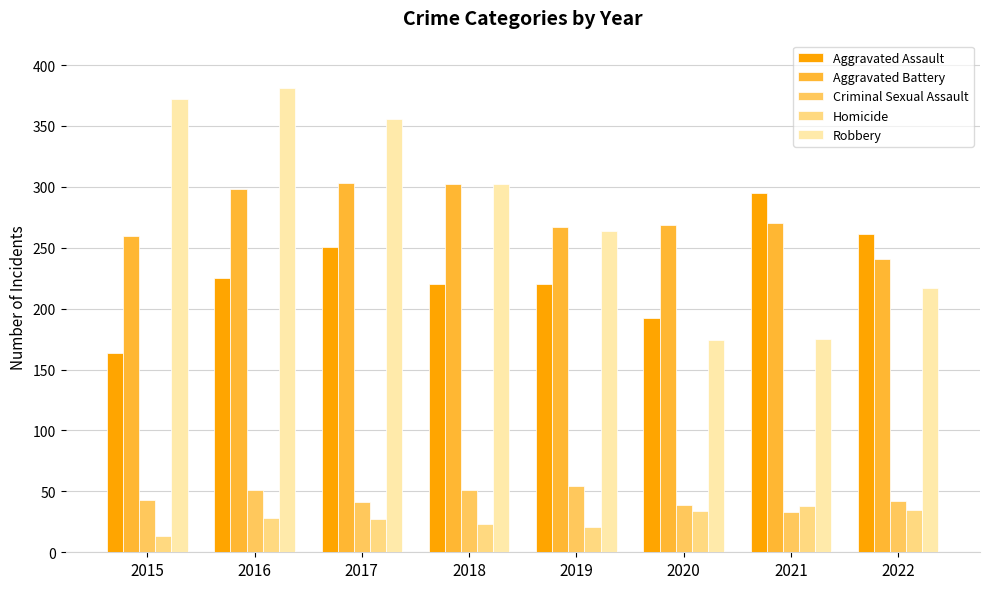

What is the minimum value for Robbery?

174